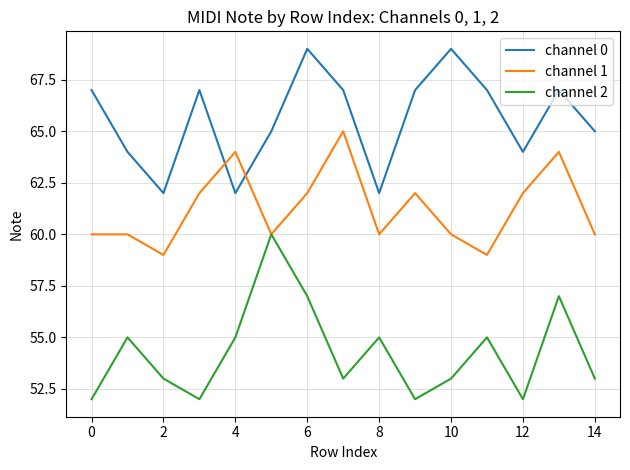

Rank the series by their average value, from lowest to highest.

channel 2, channel 1, channel 0